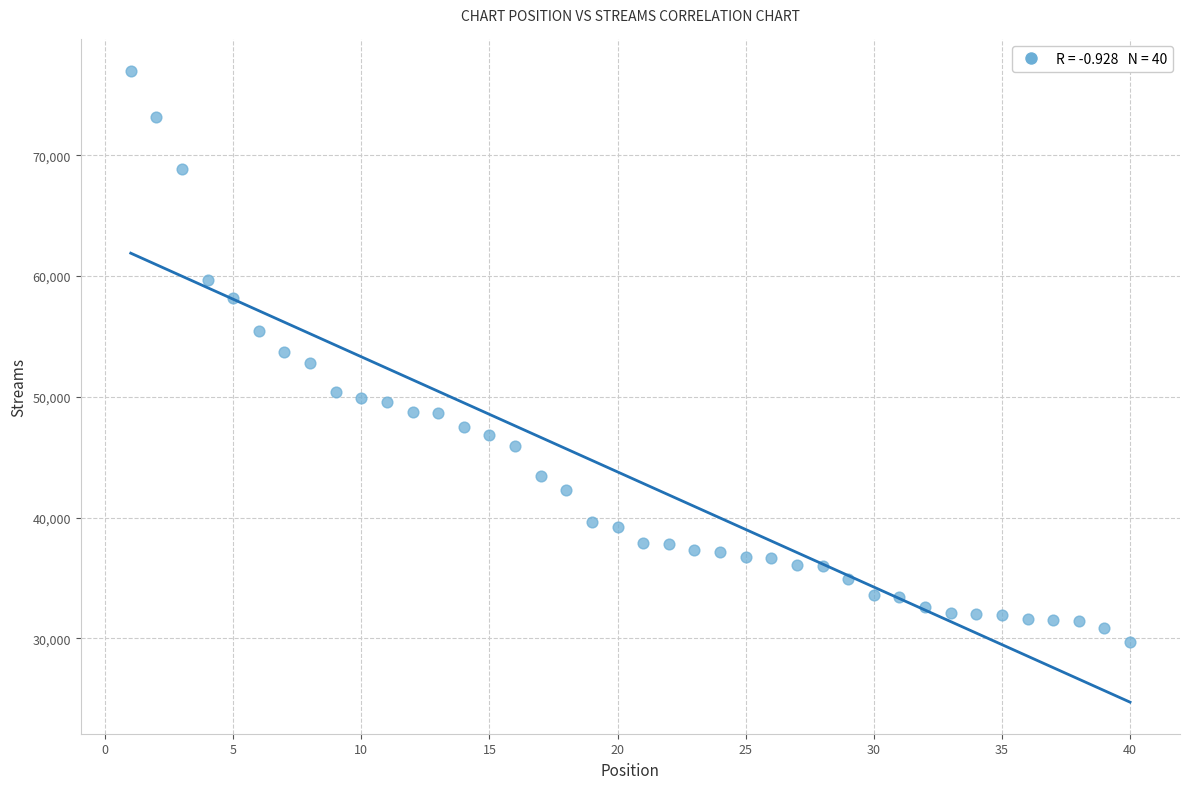

What is the range of X values (max minus min)?

39